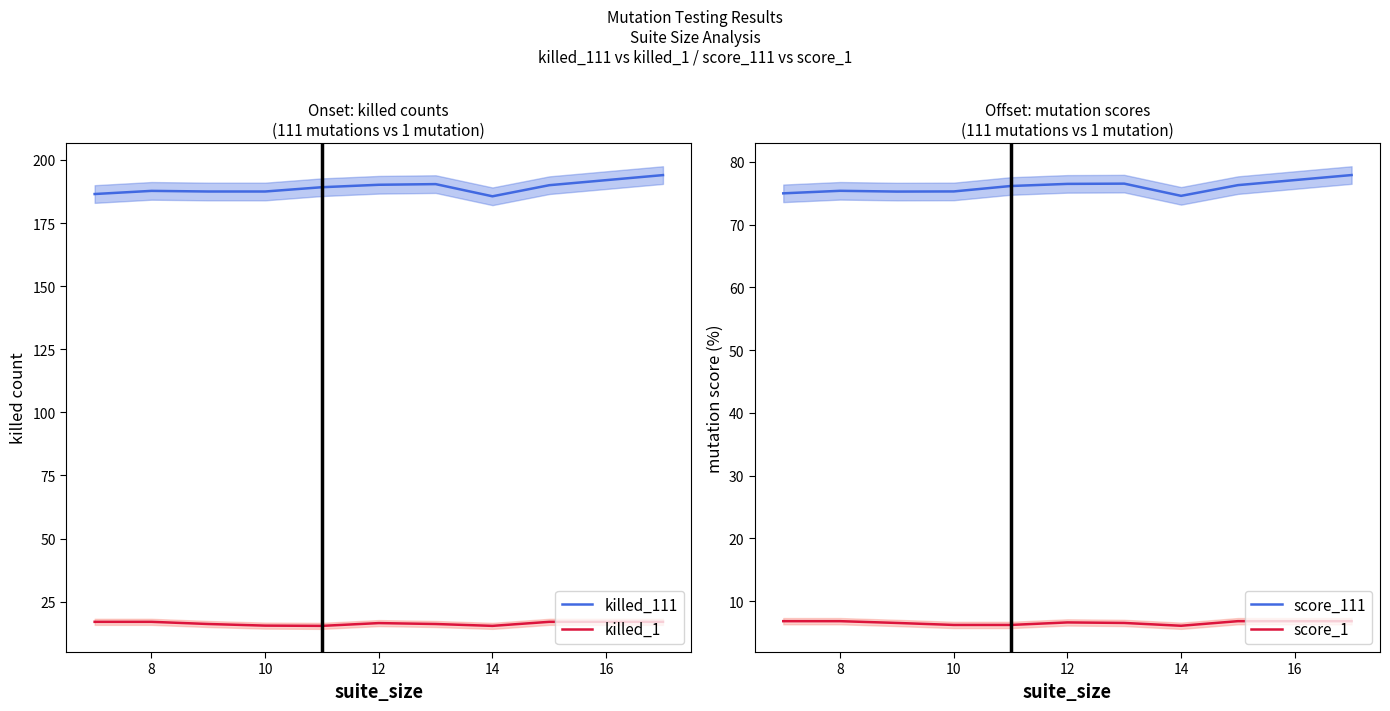

What is the minimum value for killed_111?

185.6